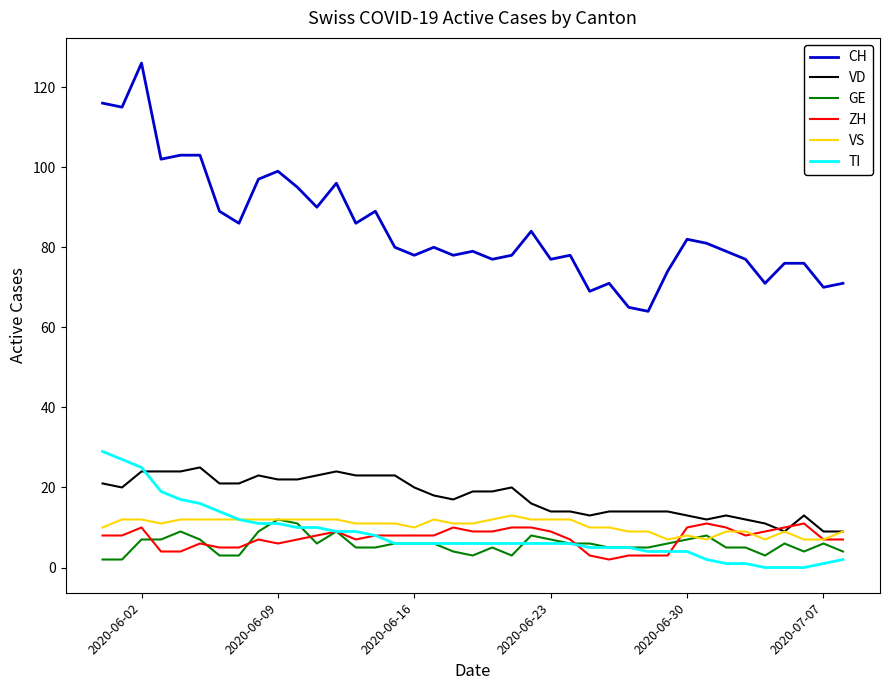

Which series has the widest spread of values?

CH